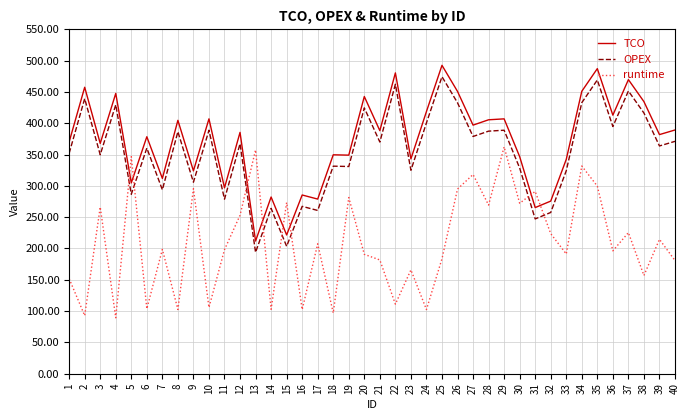

Is it true that TCO equals 487.3 at 35?

True